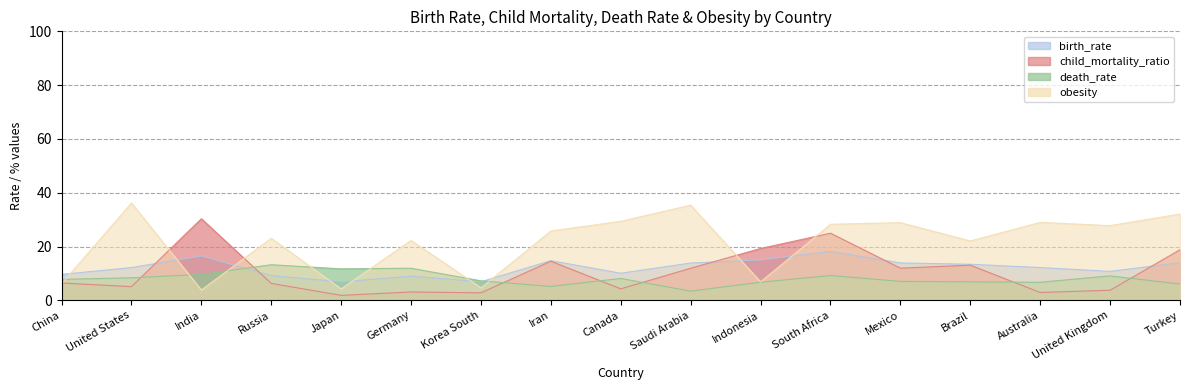

The child_mortality_ratio series shows 2.8 at Russia. True or false?

False